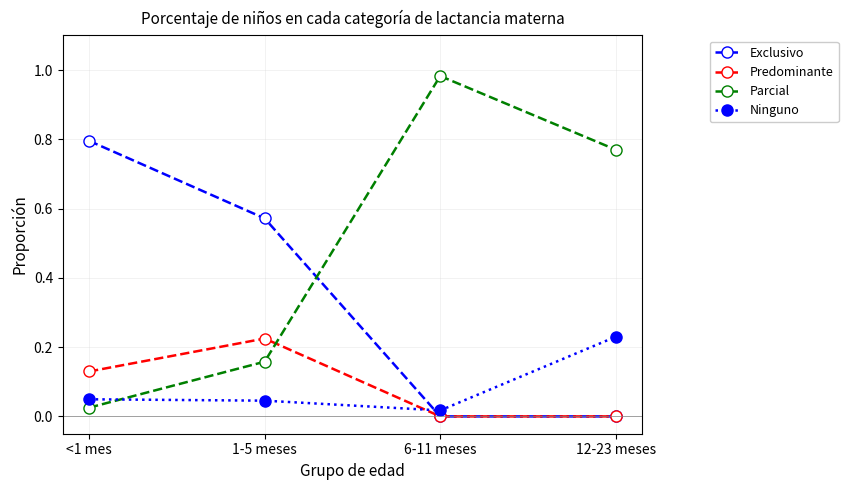

Rank the series at <1 mes from highest to lowest value.

Exclusivo, Predominante, Ninguno, Parcial